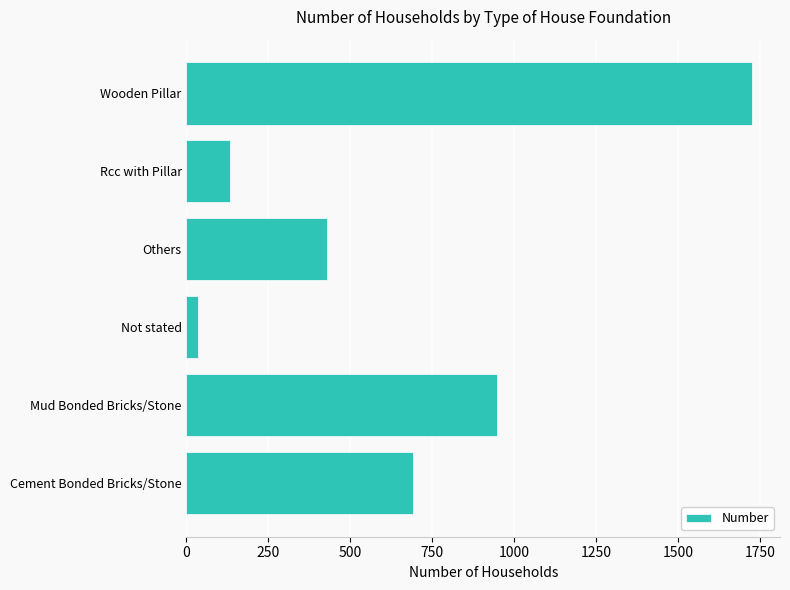

What is the sum of the values at Others and Rcc with Pillar?

562